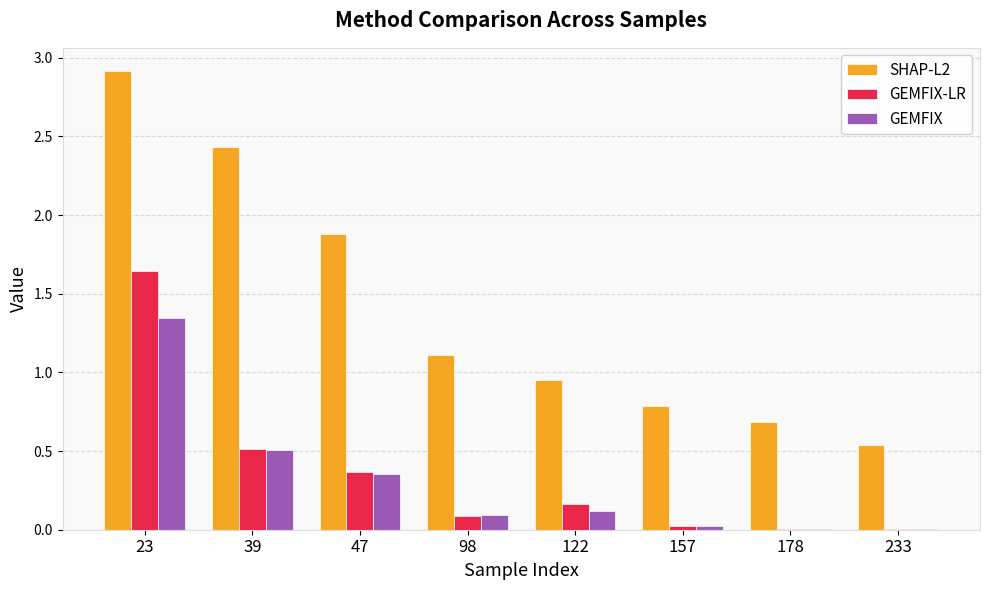

True or false: SHAP-L2 has a value of 0.3 at 157.

False